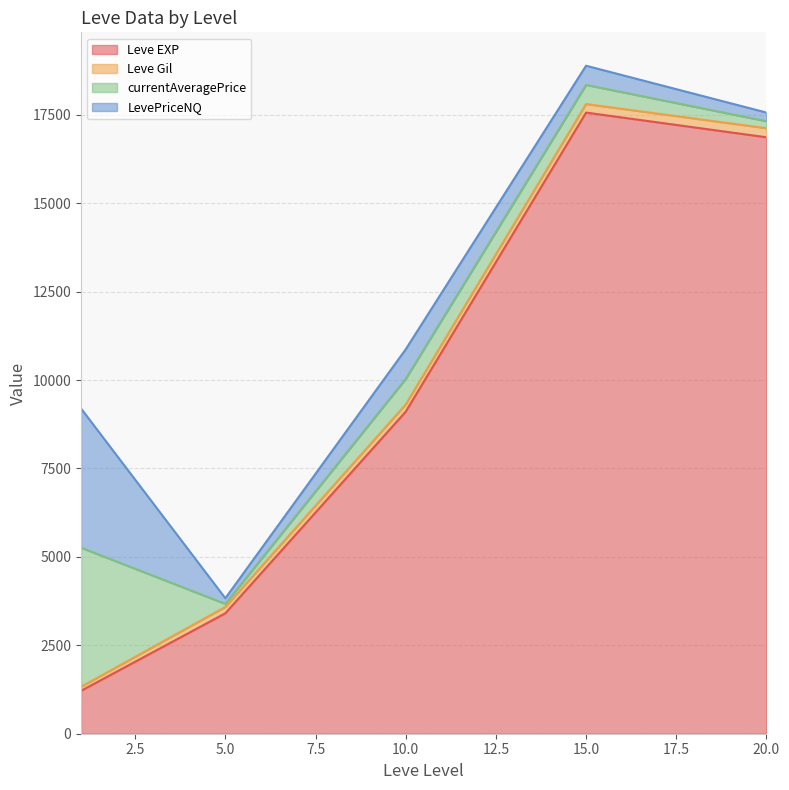

What is the maximum value for Leve EXP?

17563.3